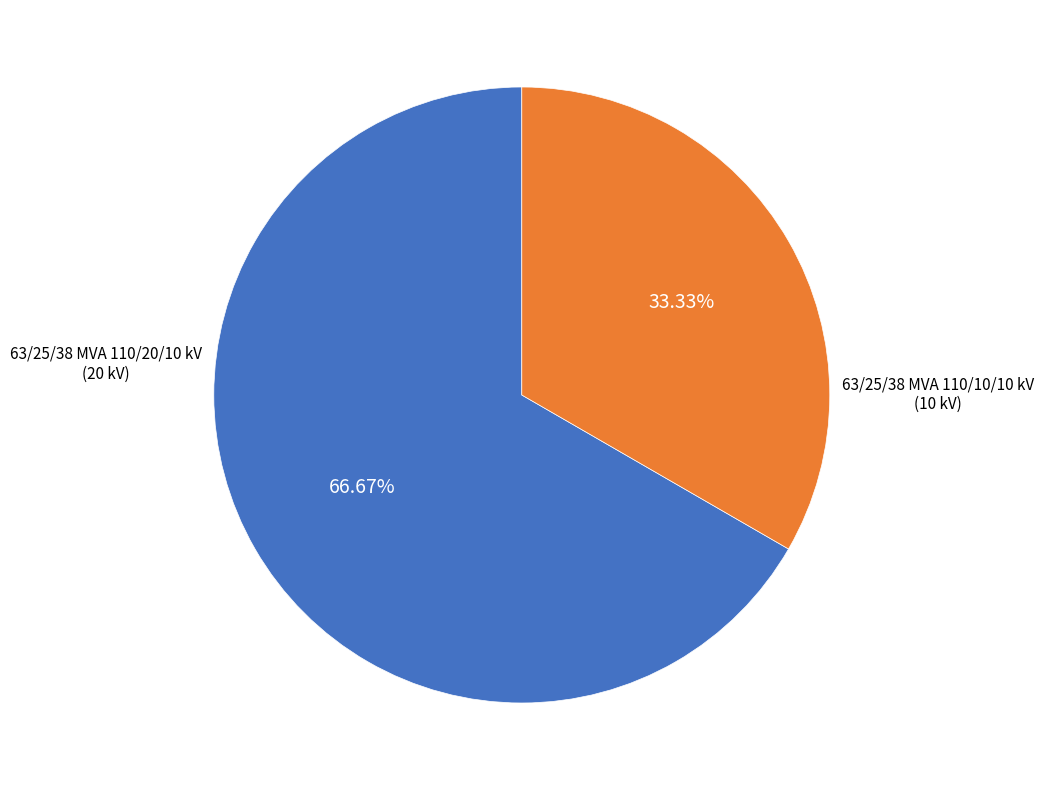

Is there a majority slice in this chart?

Yes